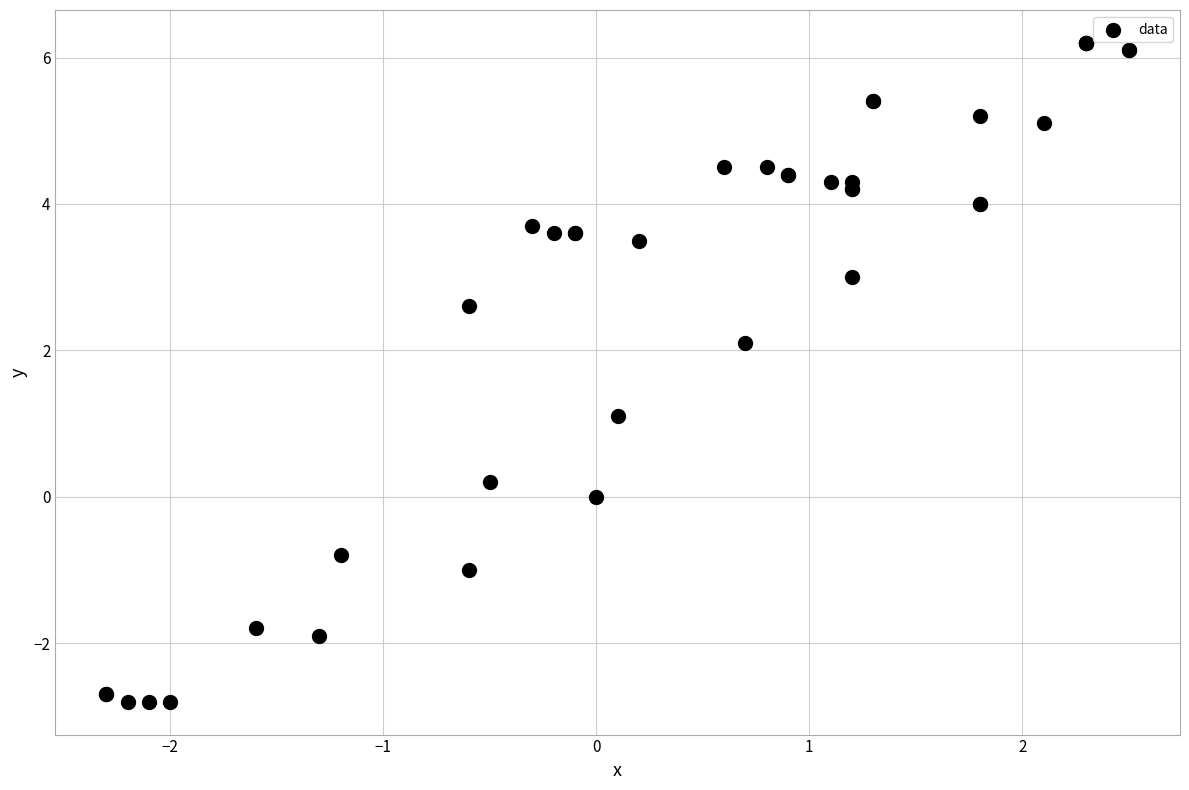

What Y value in the scatter plot is closest to 1?

1.1